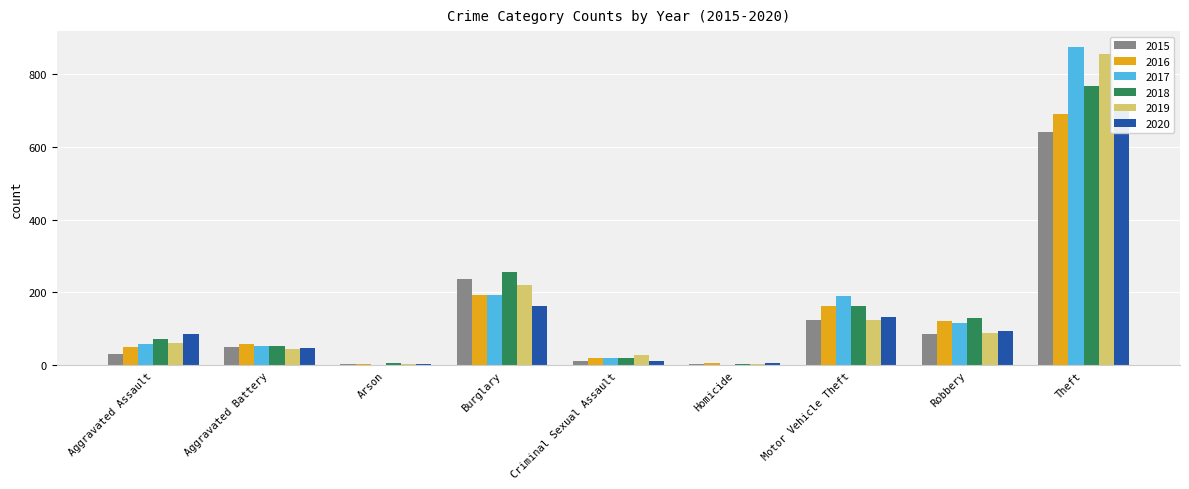

List the series in order of their peak value, highest first.

2017, 2019, 2018, 2020, 2016, 2015